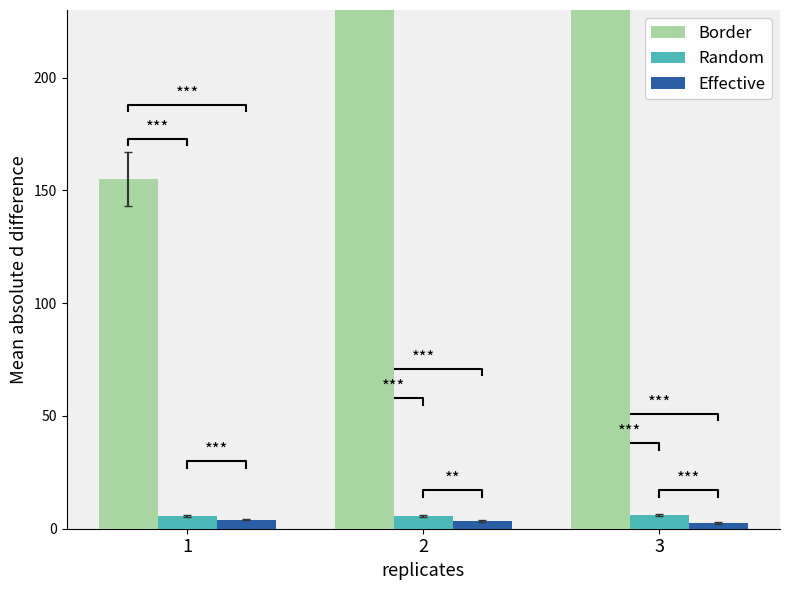

Which series has the largest total across all categories?

Border